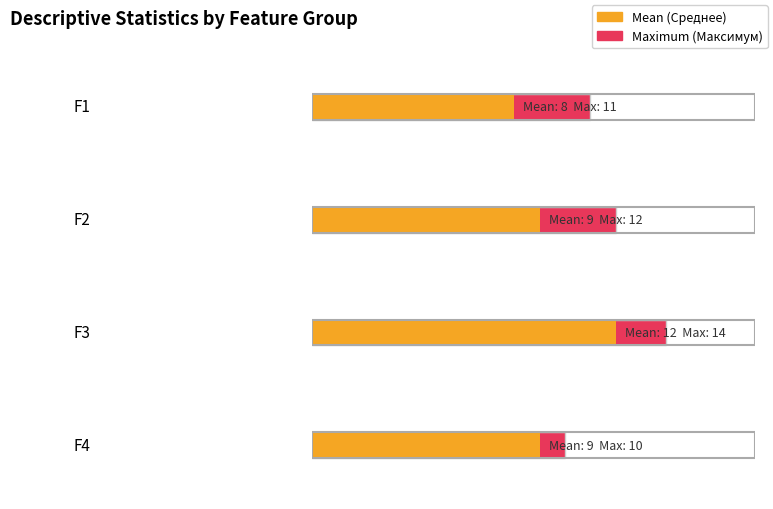

Between F3 and F2, which is larger?

F3